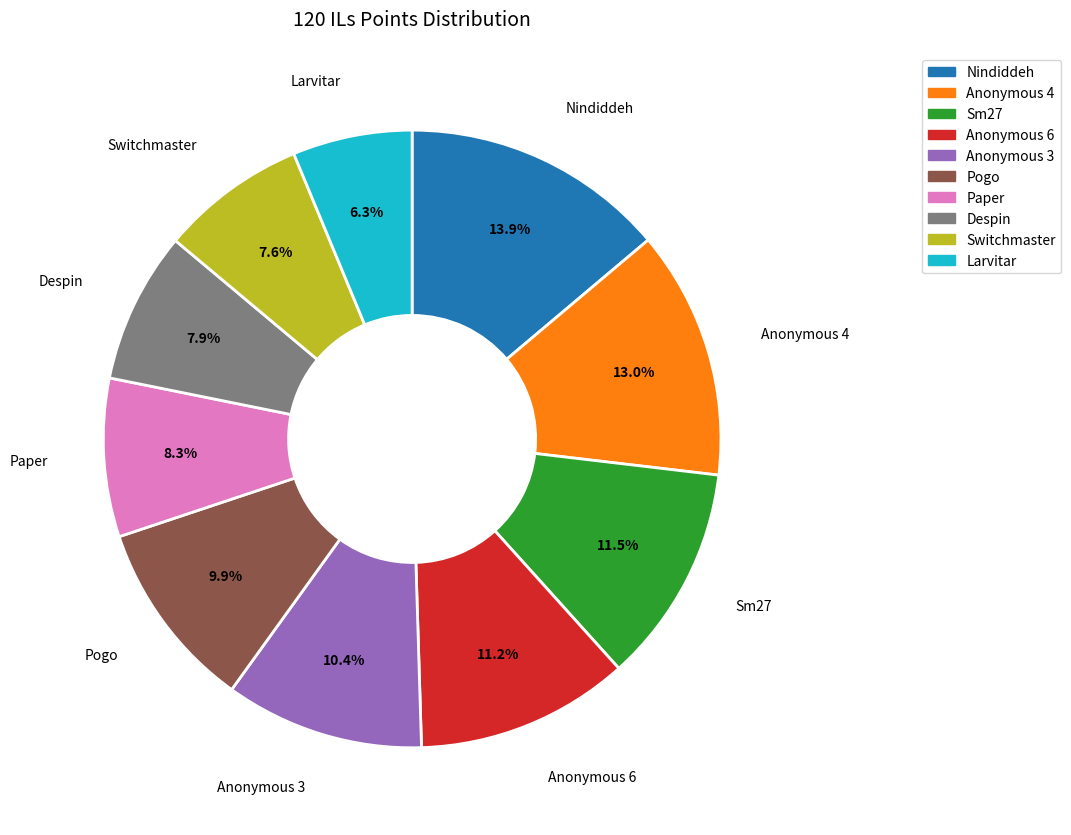

Does any single category account for the majority?

No